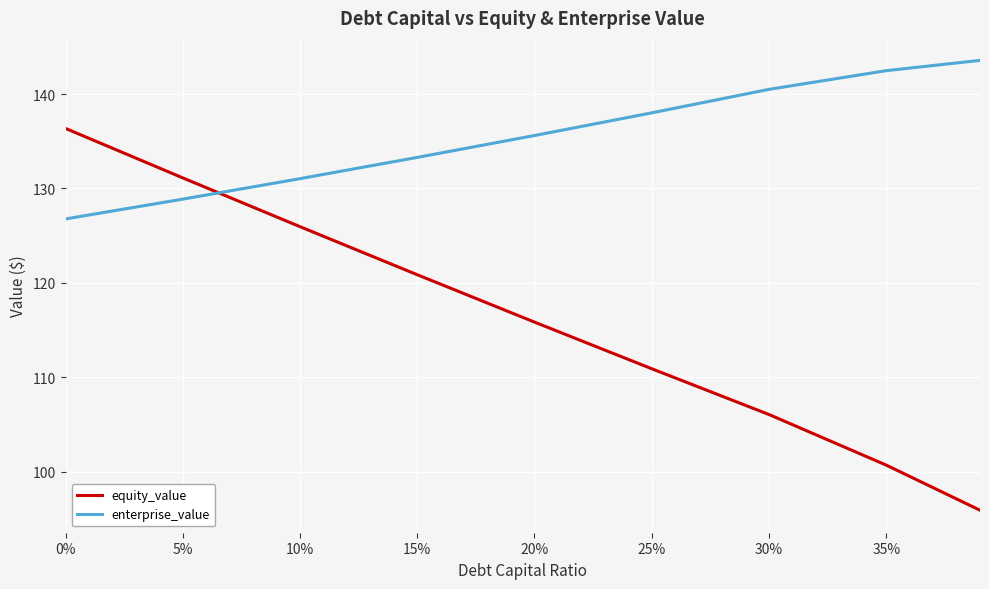

List the series in order of their overall mean, lowest first.

equity_value, enterprise_value